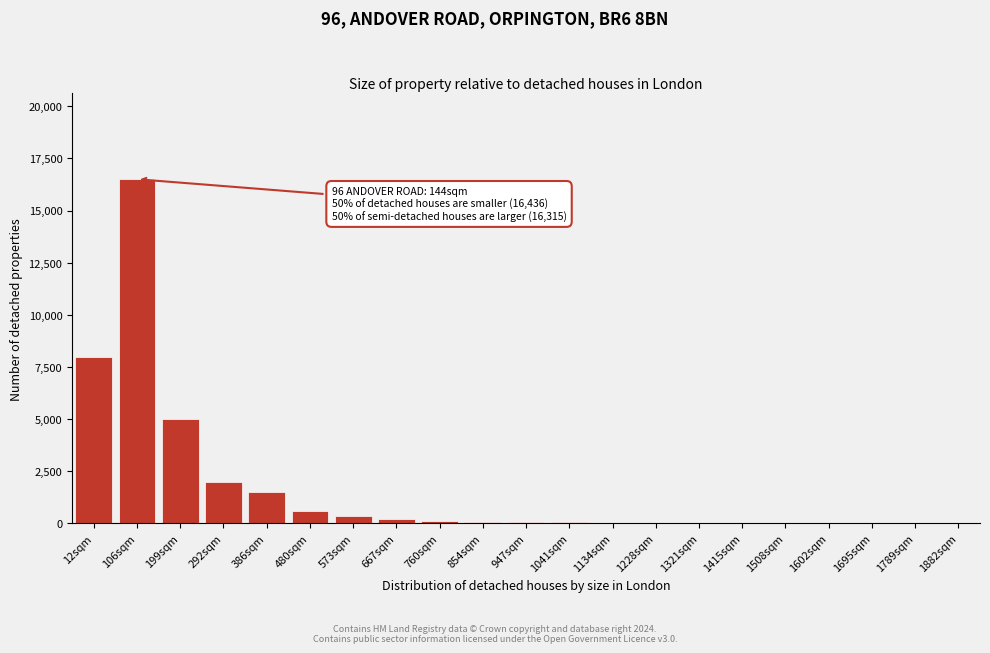

What is the maximum value shown in the chart?

16500